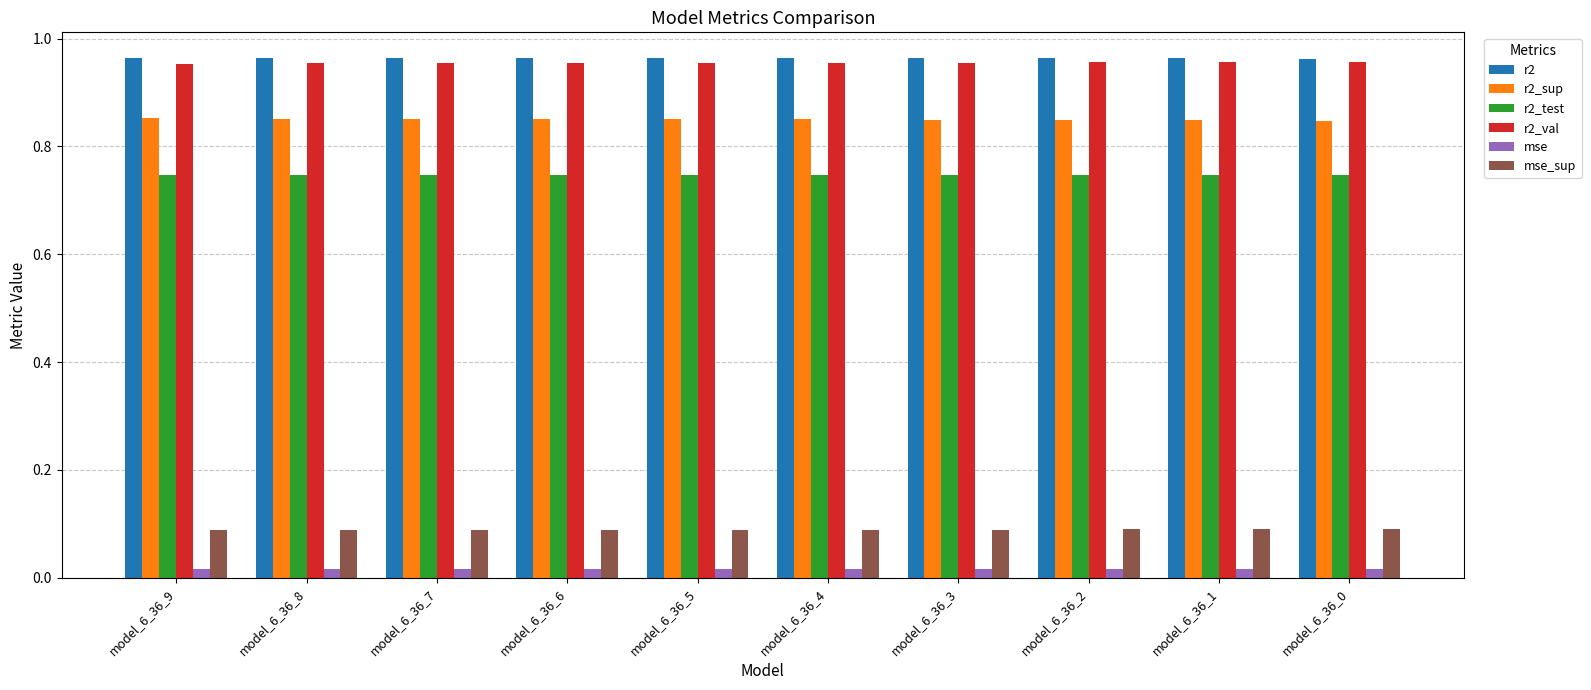

The mse_sup series shows 0.2 at model_6_36_8. True or false?

False